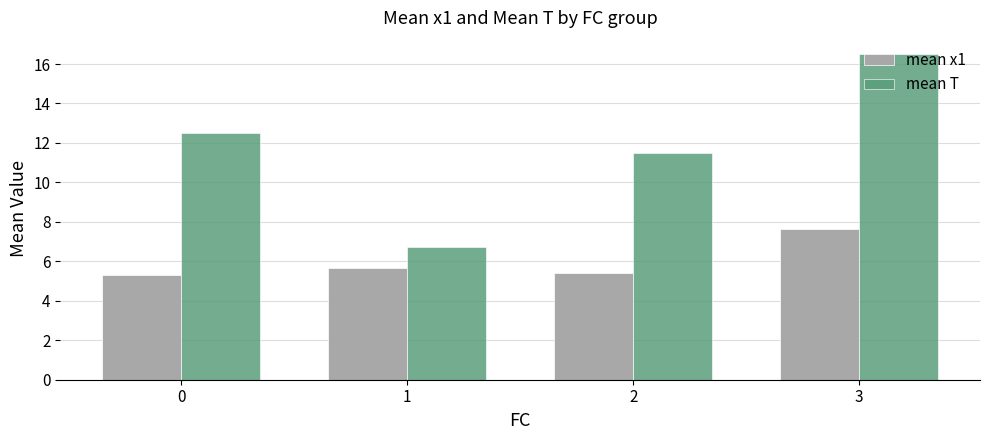

Is it true that mean T equals 12.5 at 0?

True